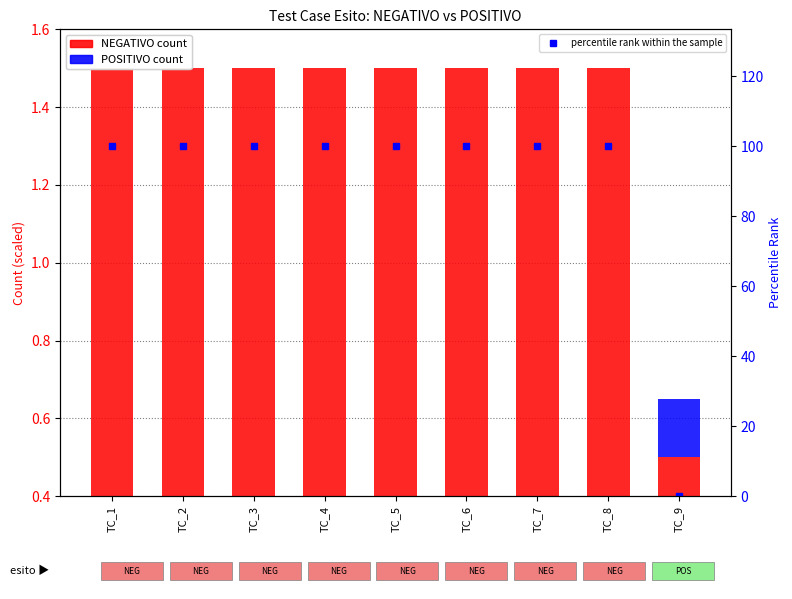

Which series has the largest range (max minus min)?

percentile rank within the sample